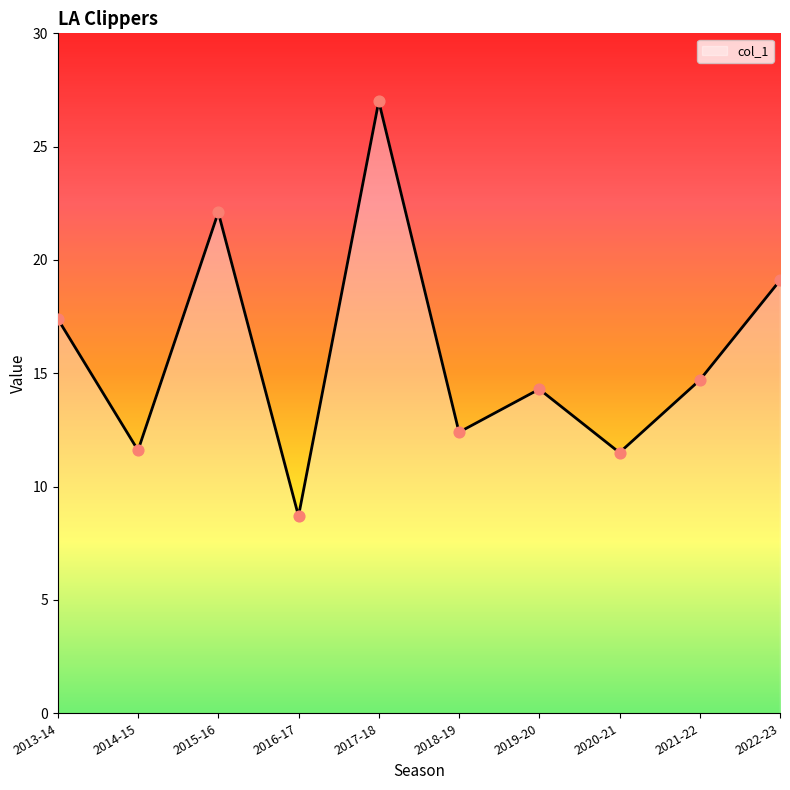

What is the change in value from 2014-15 to 2018-19?

+0.8